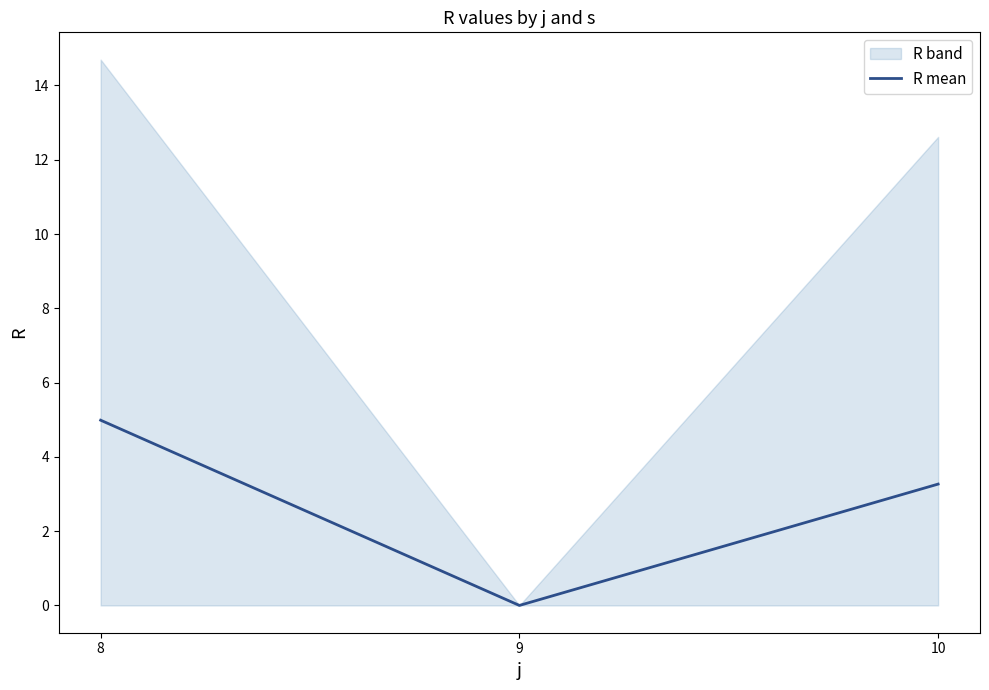

Reading left to right, extract all data points from this chart.

8=5.0	9=0.0	10=3.3